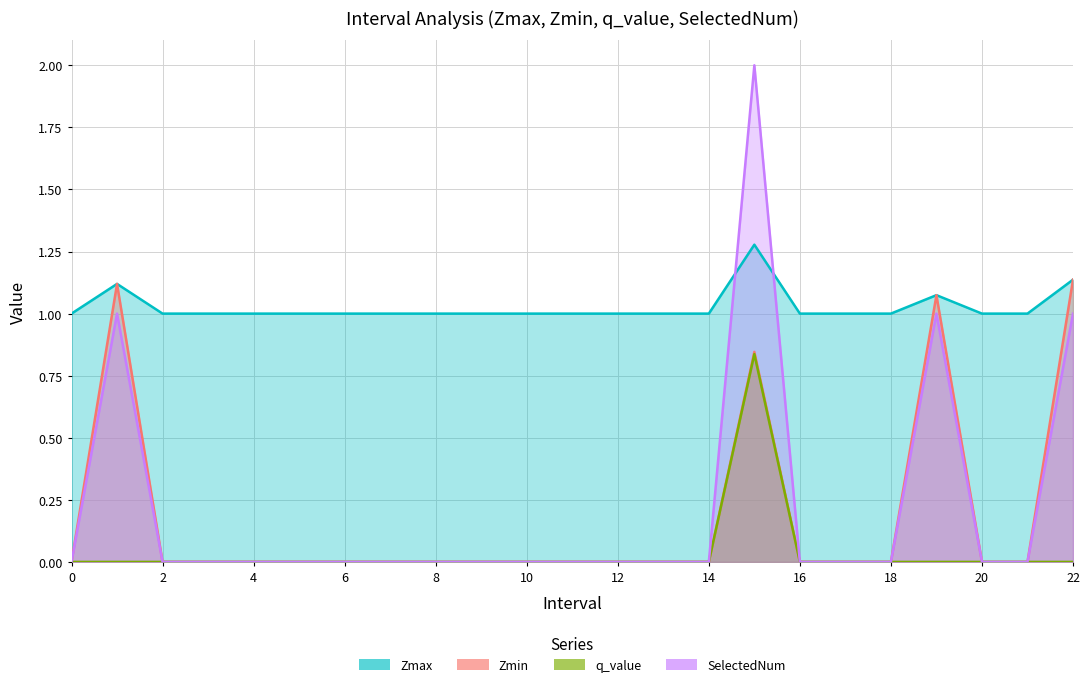

What is the maximum value shown in the chart?

2.0